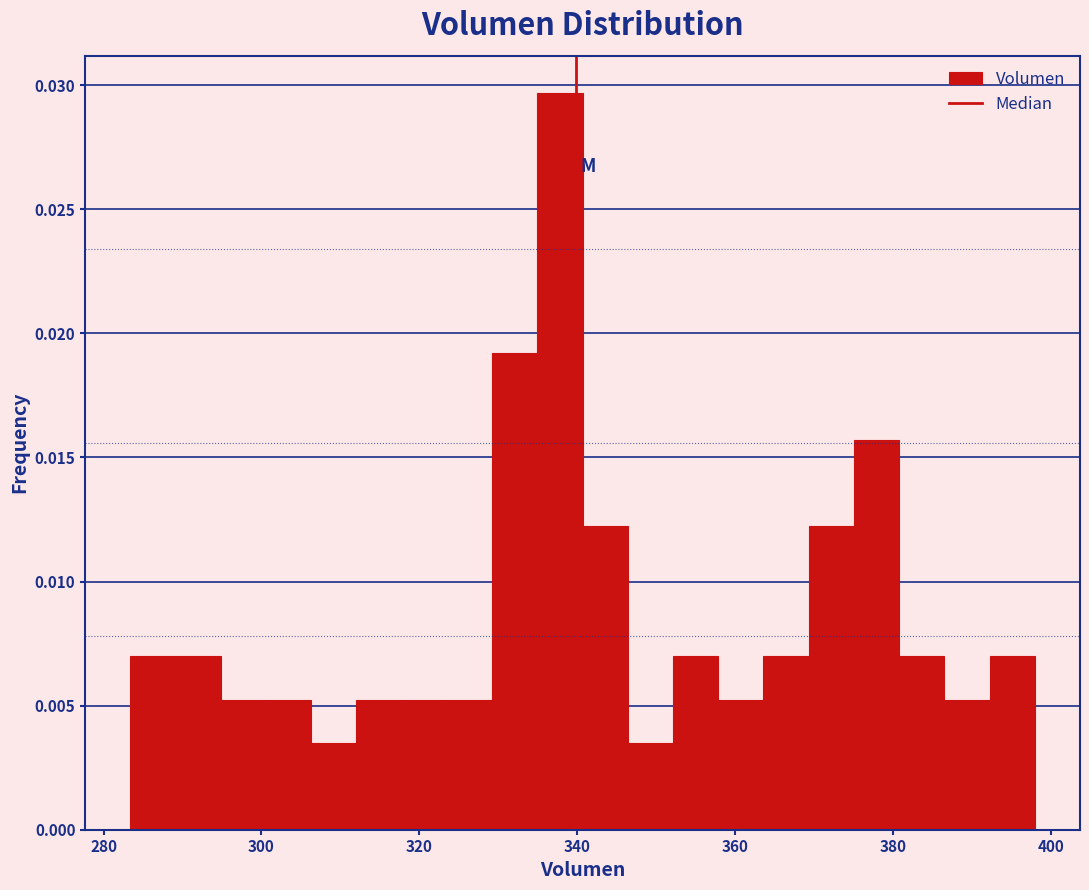

Read against the x-axis, roughly where is the centre of the tallest bar?

338